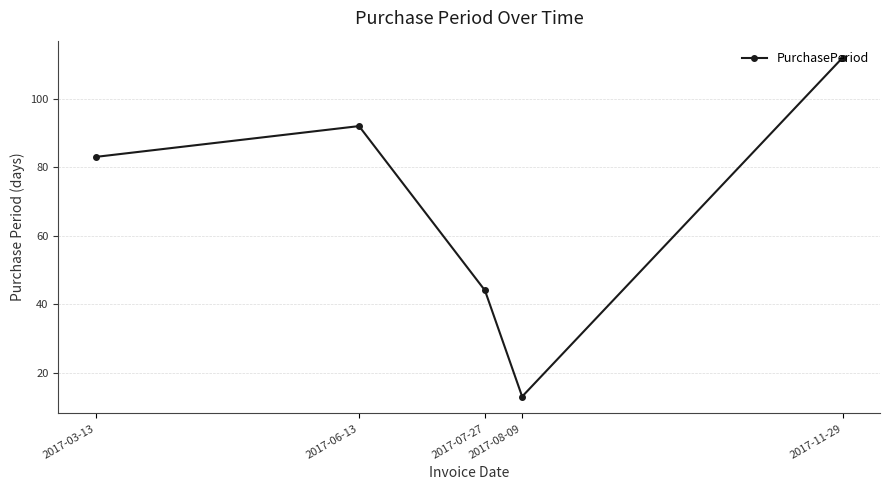

What is the maximum value shown in the chart?

112